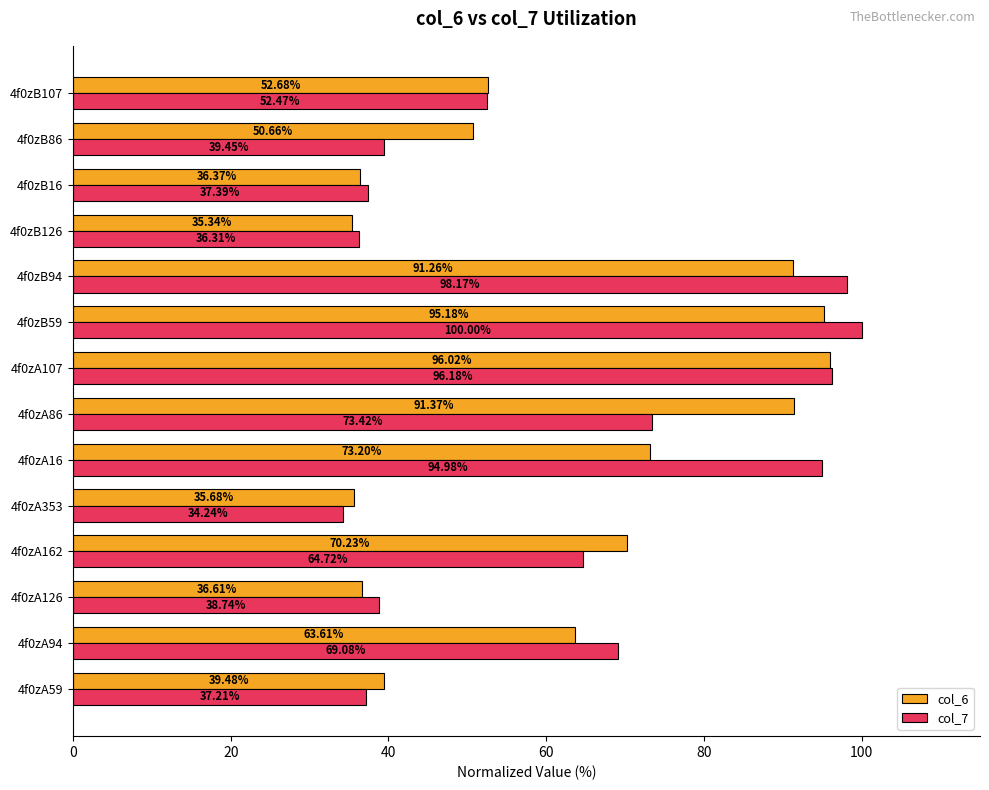

List the series in order of their peak value, lowest first.

col_6, col_7